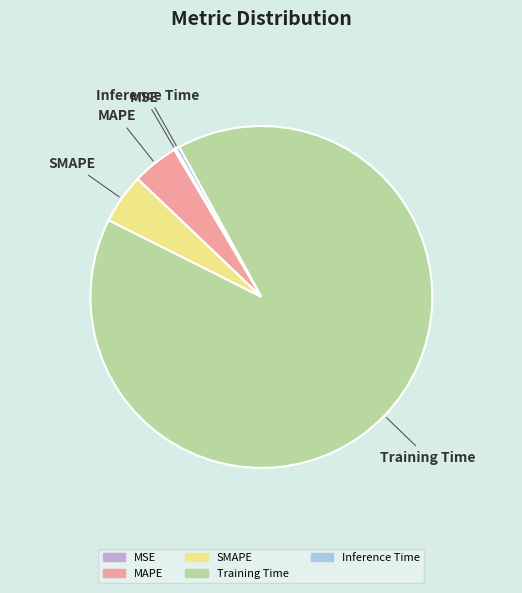

Which slice is the largest?

Training Time